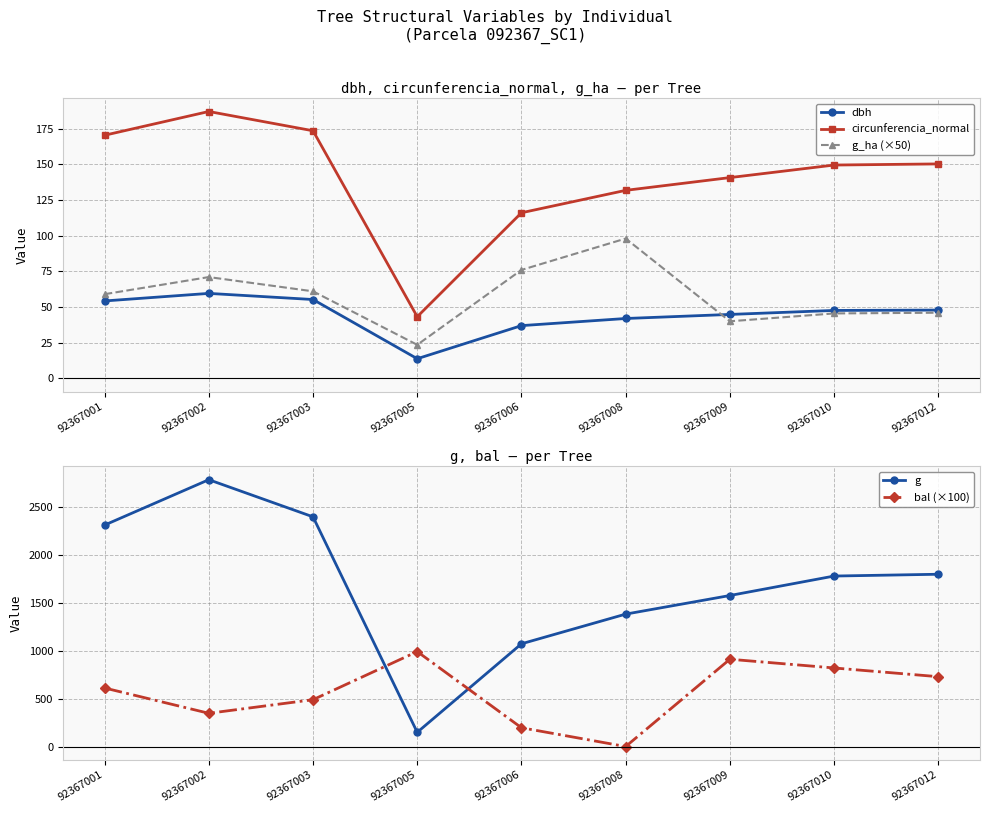

True or false: dbh and g intersect in this chart.

False